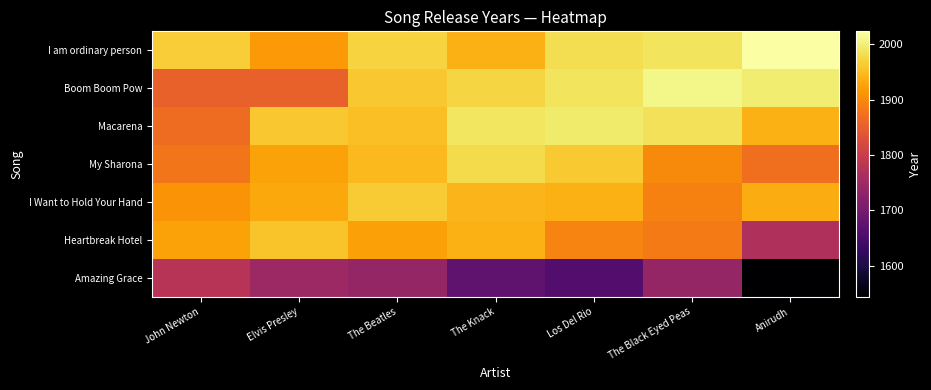

Rank the series by their maximum value, from lowest to highest.

Amazing Grace, Heartbreak Hotel, I Want to Hold Your Hand, My Sharona, Macarena, Boom Boom Pow, I am ordinary person